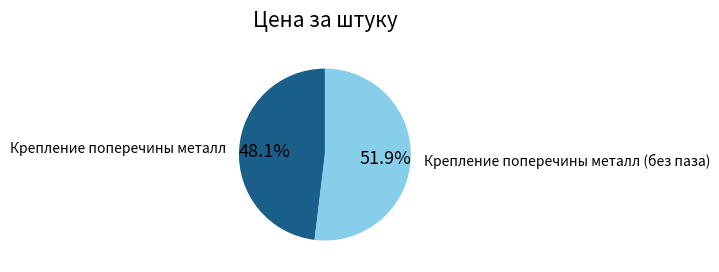

What is the smallest slice in the pie chart?

Крепление поперечины металл